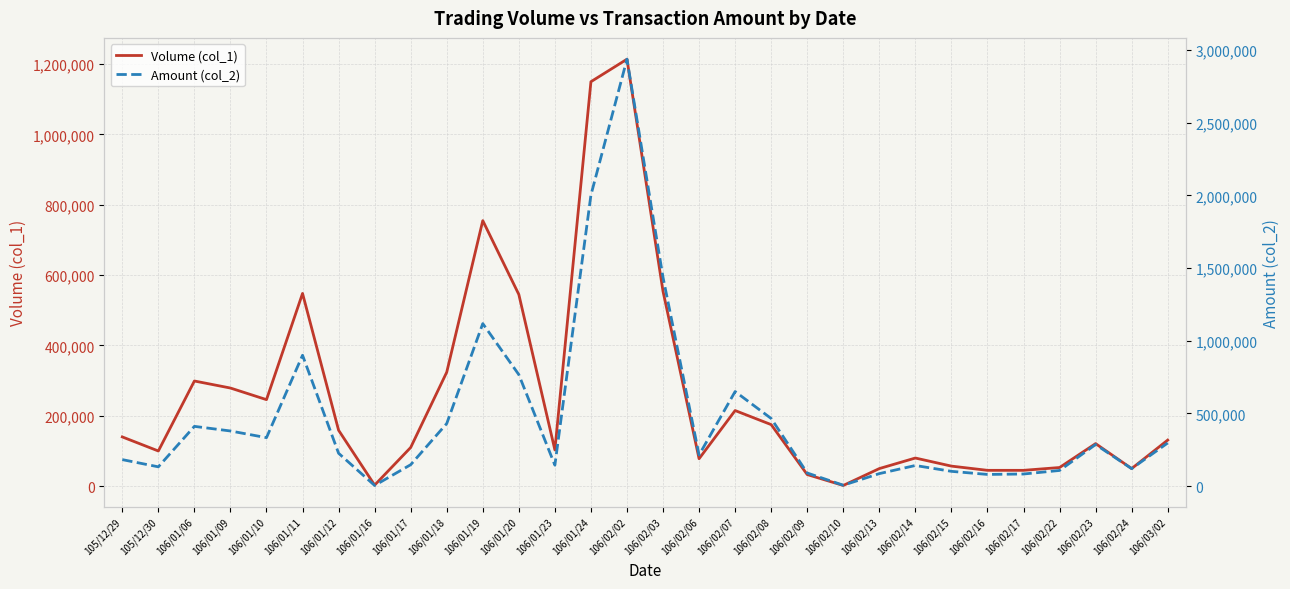

List the series in order of their overall mean, highest first.

Amount (col_2), Volume (col_1)